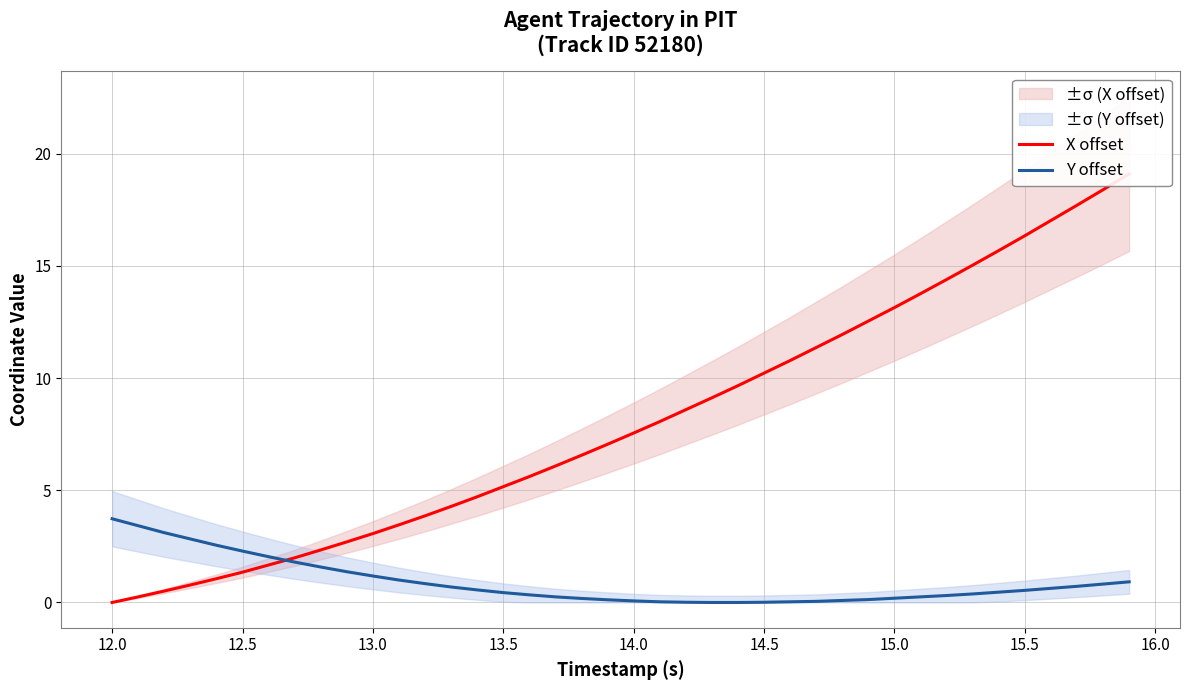

List the series in order of their overall mean, highest first.

X offset, Y offset